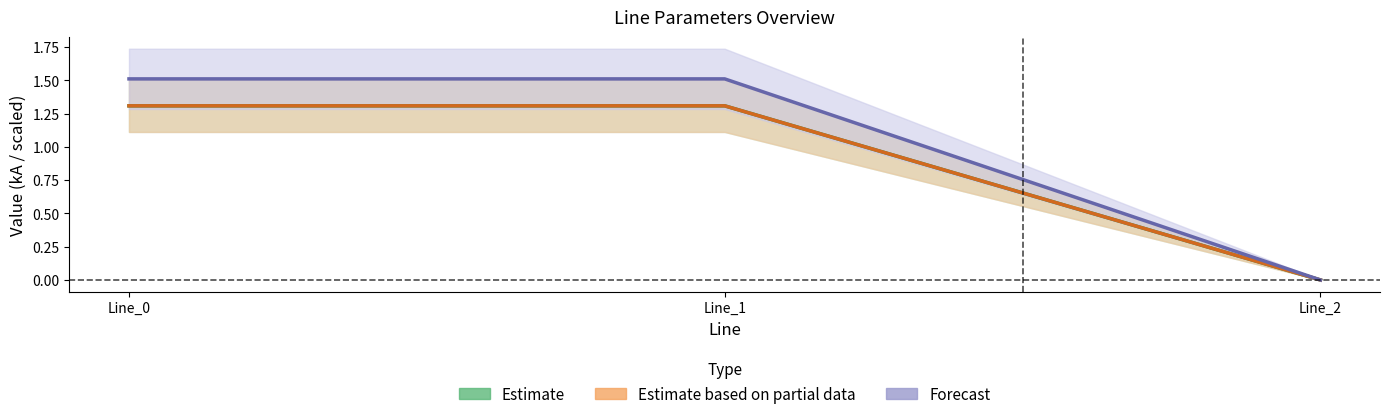

What is the value of the Estimate based on partial data point at the 1st from the left?

1.3